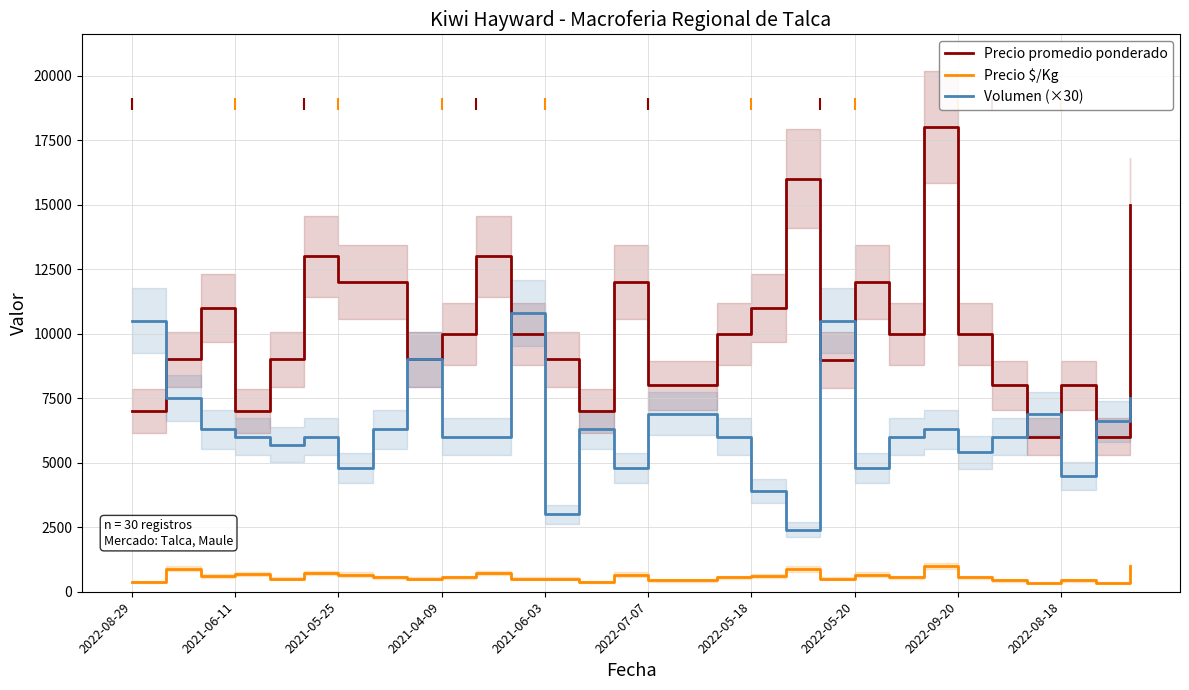

Which series has the widest spread of Y values?

Precio promedio ponderado